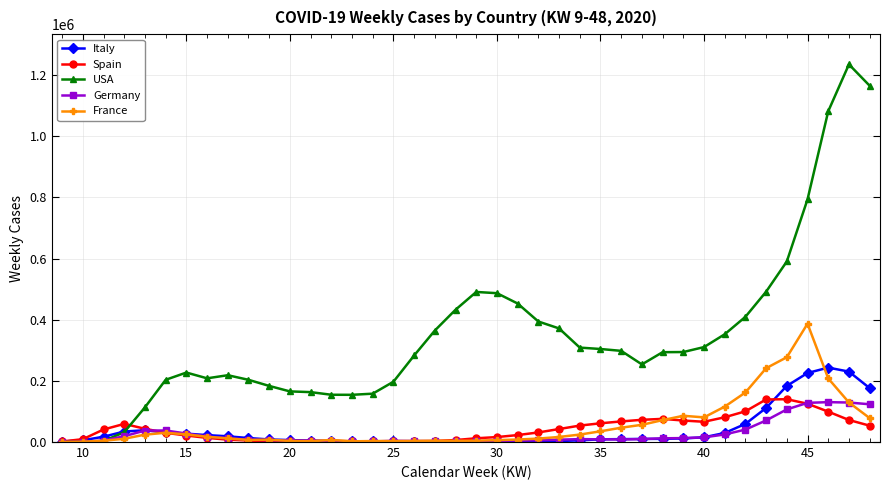

Which series has the largest total across all categories?

USA